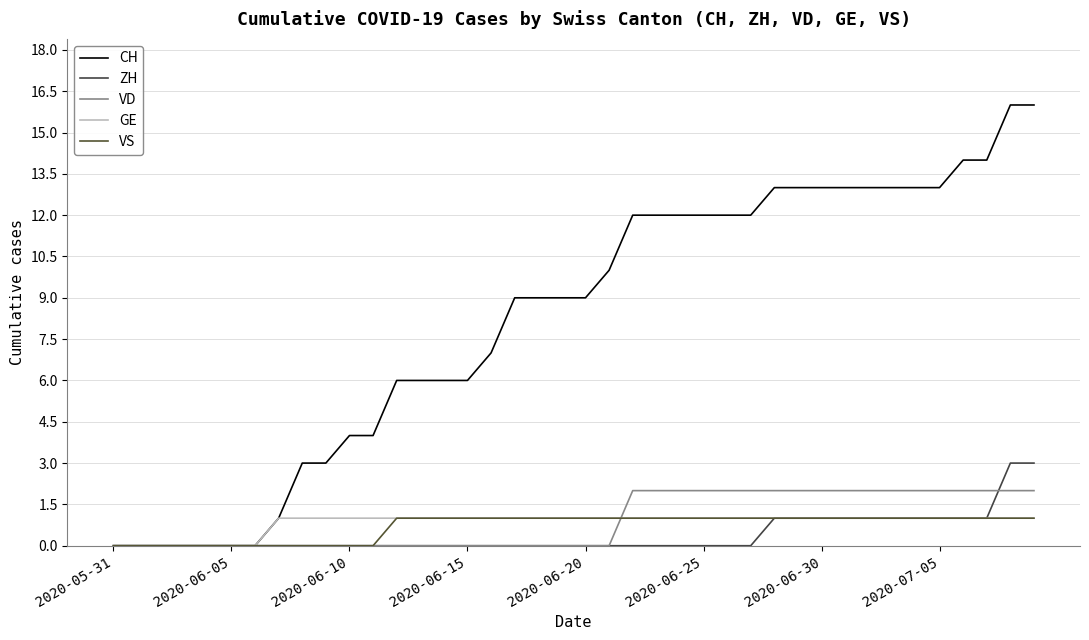

True or false: CH and ZH intersect in this chart.

False